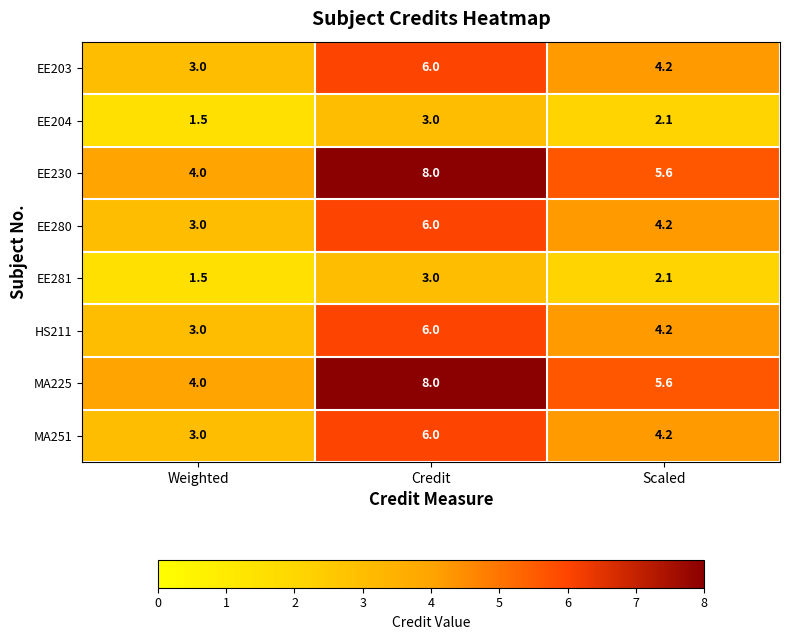

Is it true that EE281 equals 1.5 at Weighted?

True